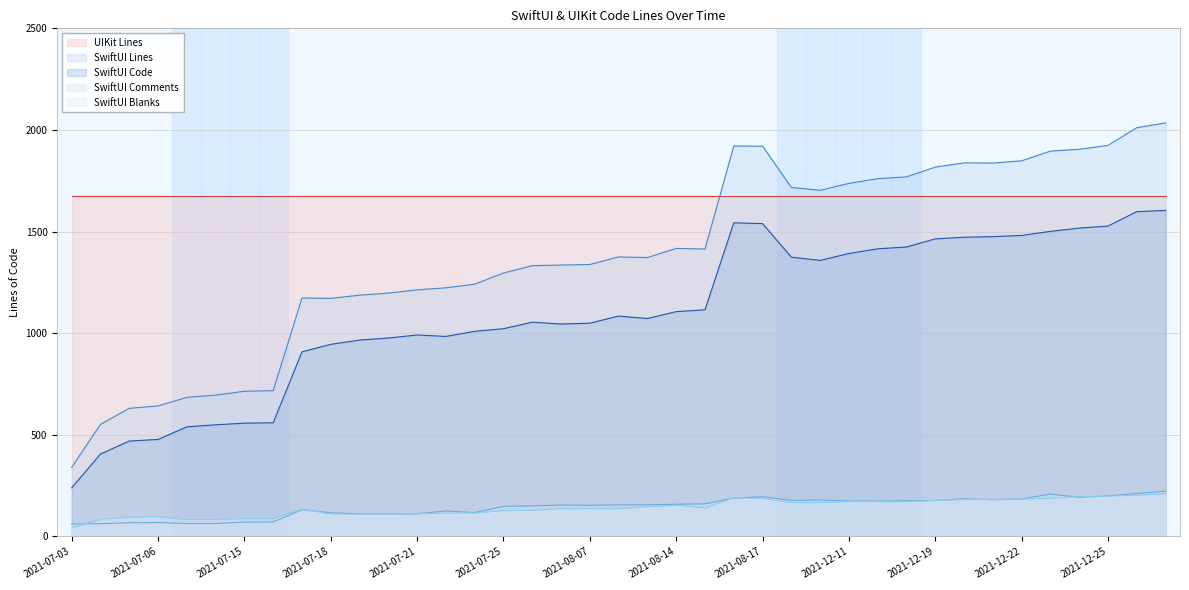

True or false: SwiftUI Comments and UIKit Lines cross at least once.

False